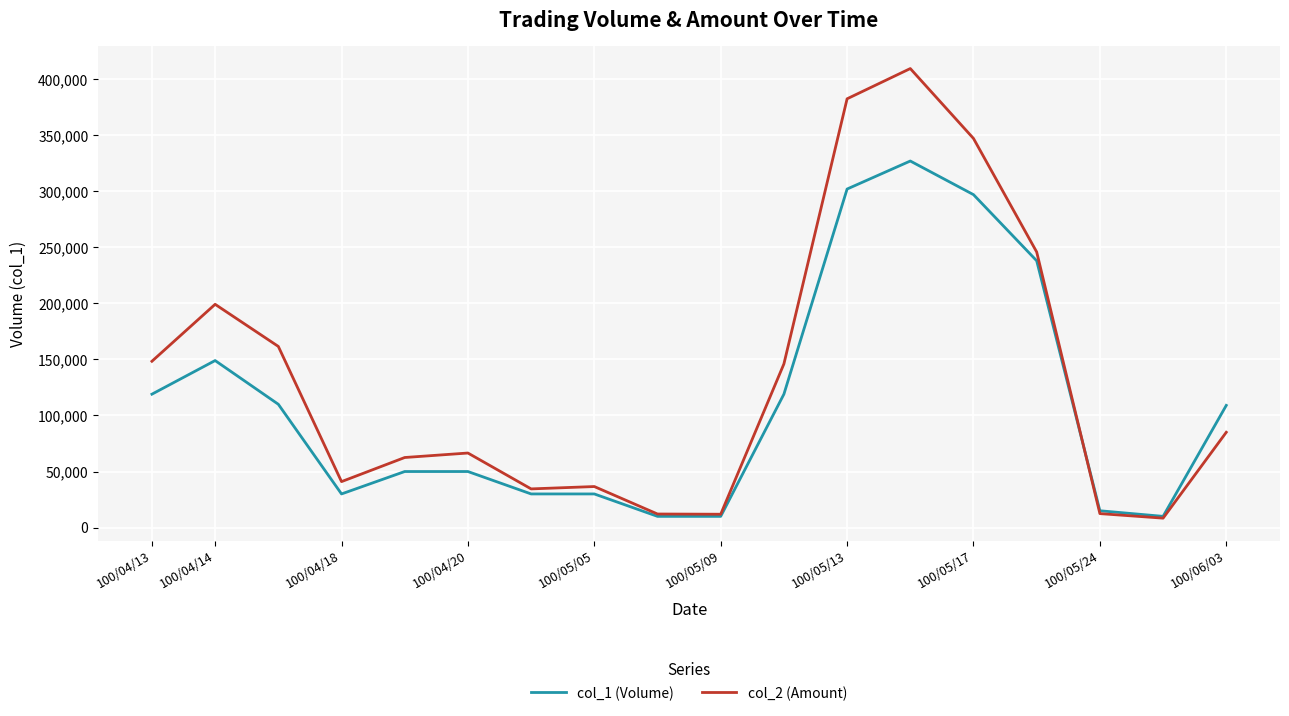

Which series has the largest total across all categories?

col_2 (Amount)